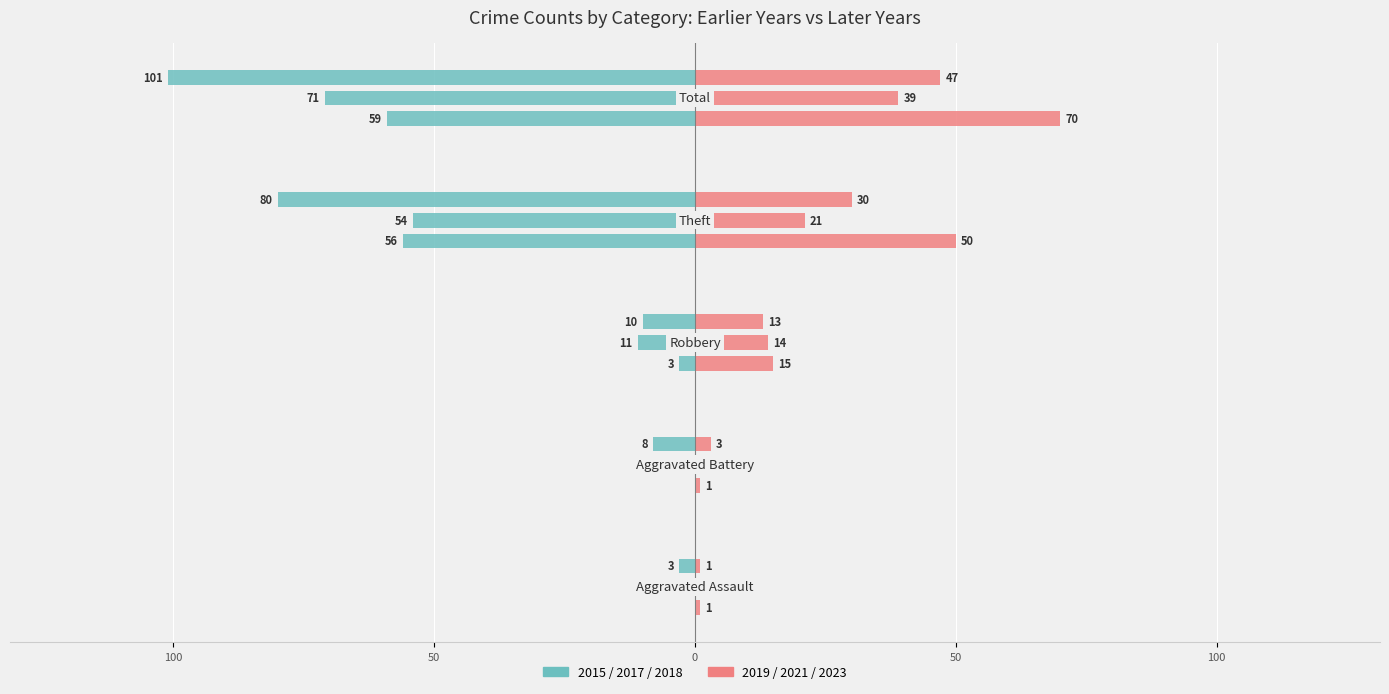

Are the bars horizontal?

Yes